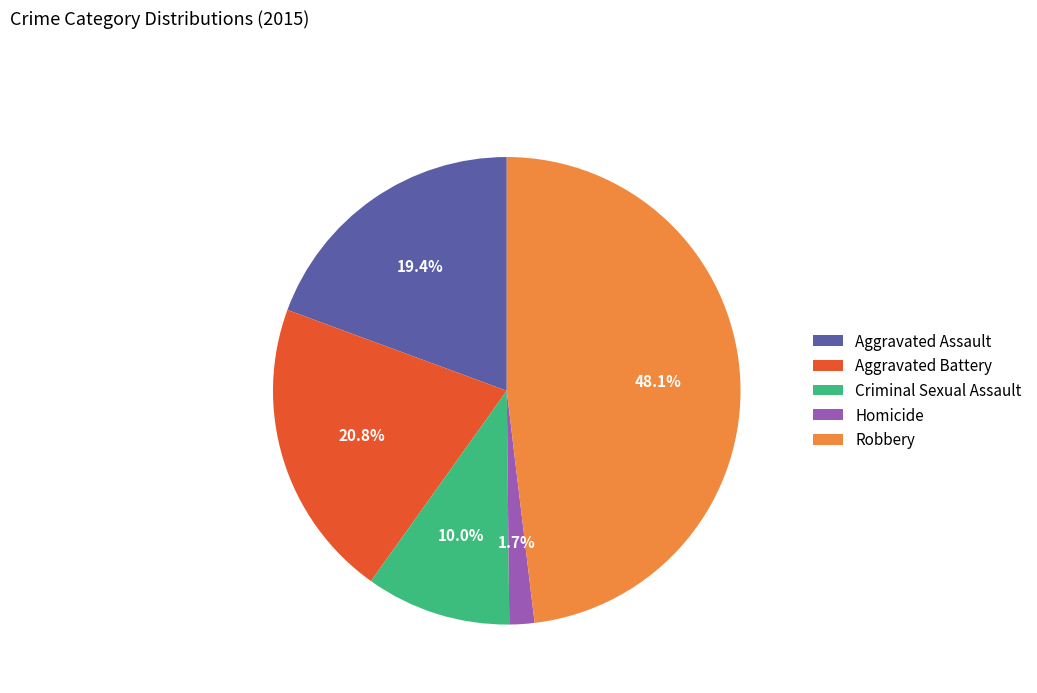

To the nearest percent, what percentage of the pie is Aggravated Assault?

19%